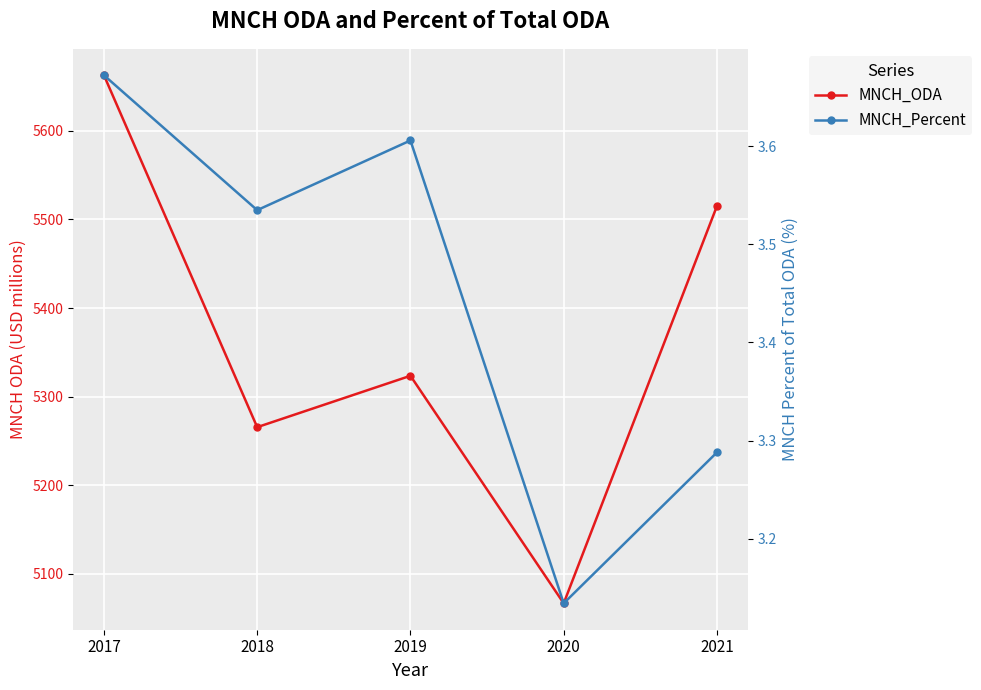

Rank the series by their maximum value, from highest to lowest.

MNCH_ODA, MNCH_Percent